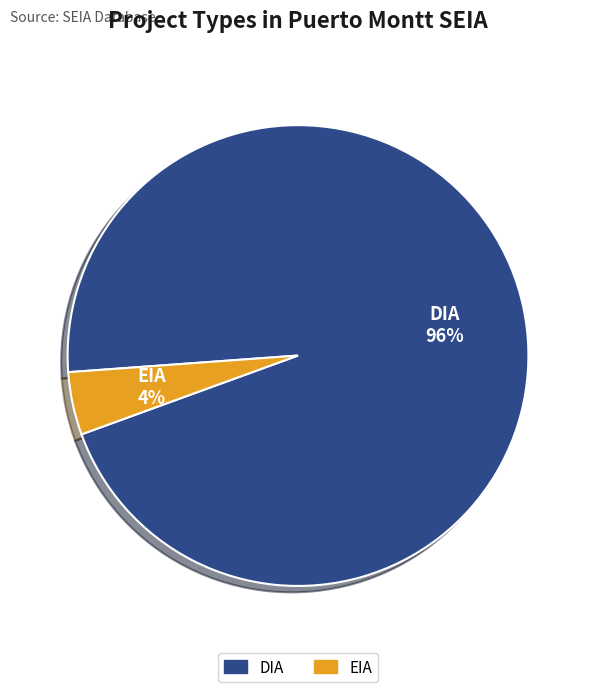

Is EIA the majority of the pie?

No